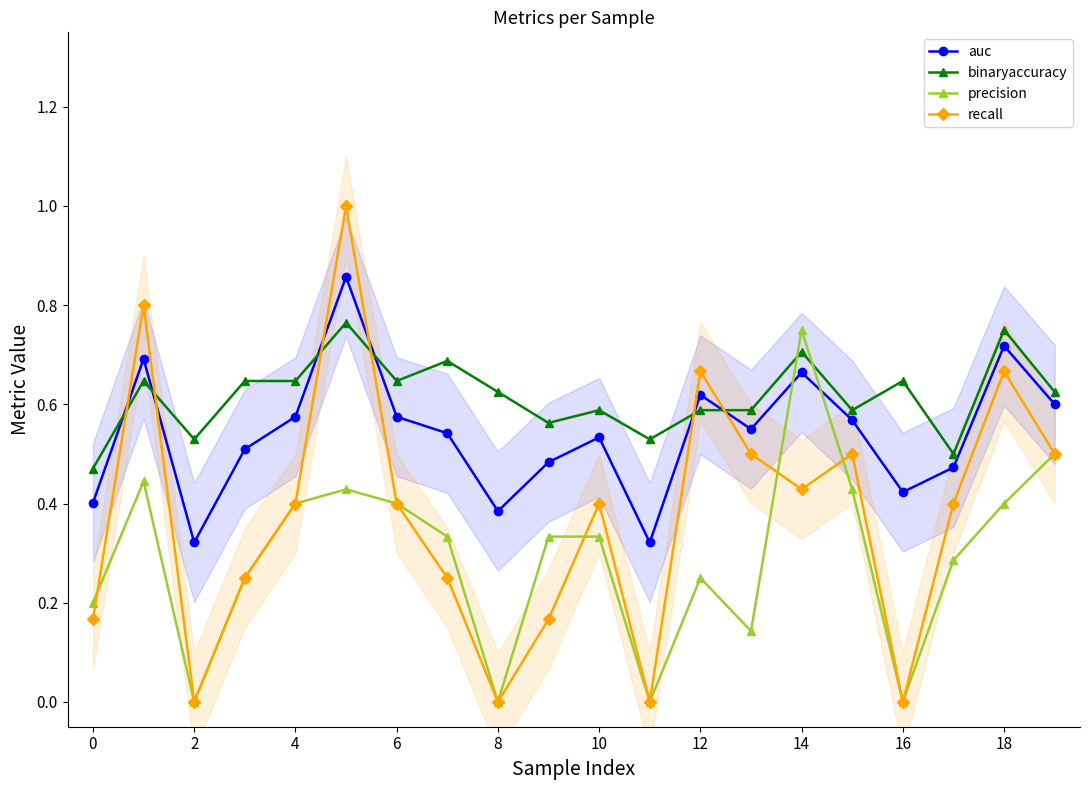

Reading right to left, list all the values displayed in this chart.

auc: 0.6	0.7	0.5	0.4	0.6	0.7	0.6	0.6	0.3	0.5	0.5	0.4	0.5	0.6	0.9	0.6	0.5	0.3	0.7	0.4
binaryaccuracy: 0.6	0.8	0.5	0.6	0.6	0.7	0.6	0.6	0.5	0.6	0.6	0.6	0.7	0.6	0.8	0.6	0.6	0.5	0.6	0.5
precision: 0.5	0.4	0.3	0.0	0.4	0.8	0.1	0.2	0.0	0.3	0.3	0.0	0.3	0.4	0.4	0.4	0.2	0.0	0.4	0.2
recall: 0.5	0.7	0.4	0.0	0.5	0.4	0.5	0.7	0.0	0.4	0.2	0.0	0.2	0.4	1.0	0.4	0.2	0.0	0.8	0.2